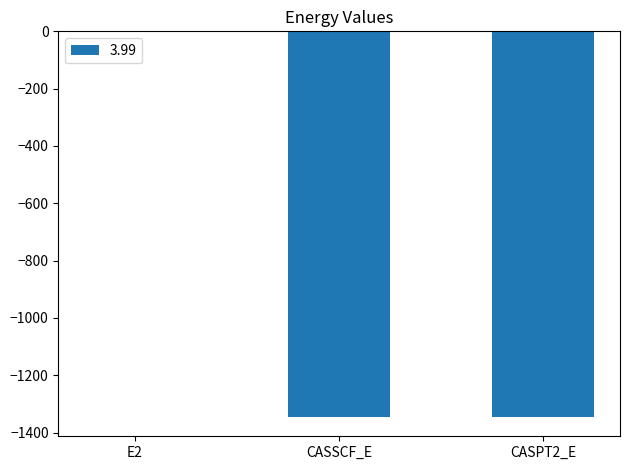

The value at CASPT2_E is -1345.8. True or false?

True